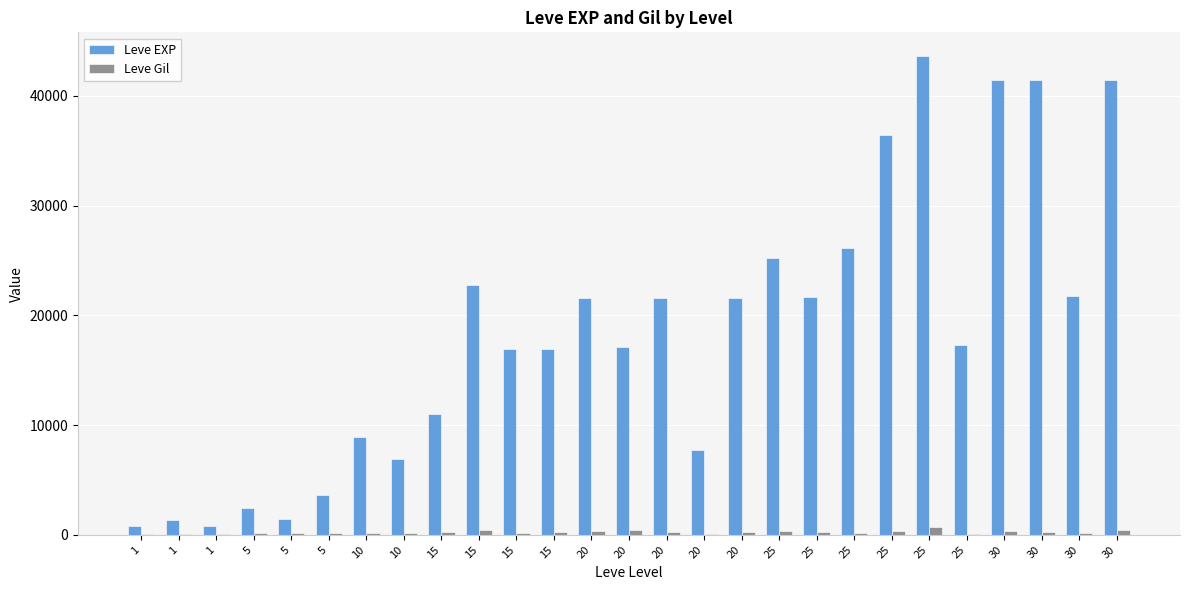

What are all the series names shown in the legend?

Leve EXP, Leve Gil